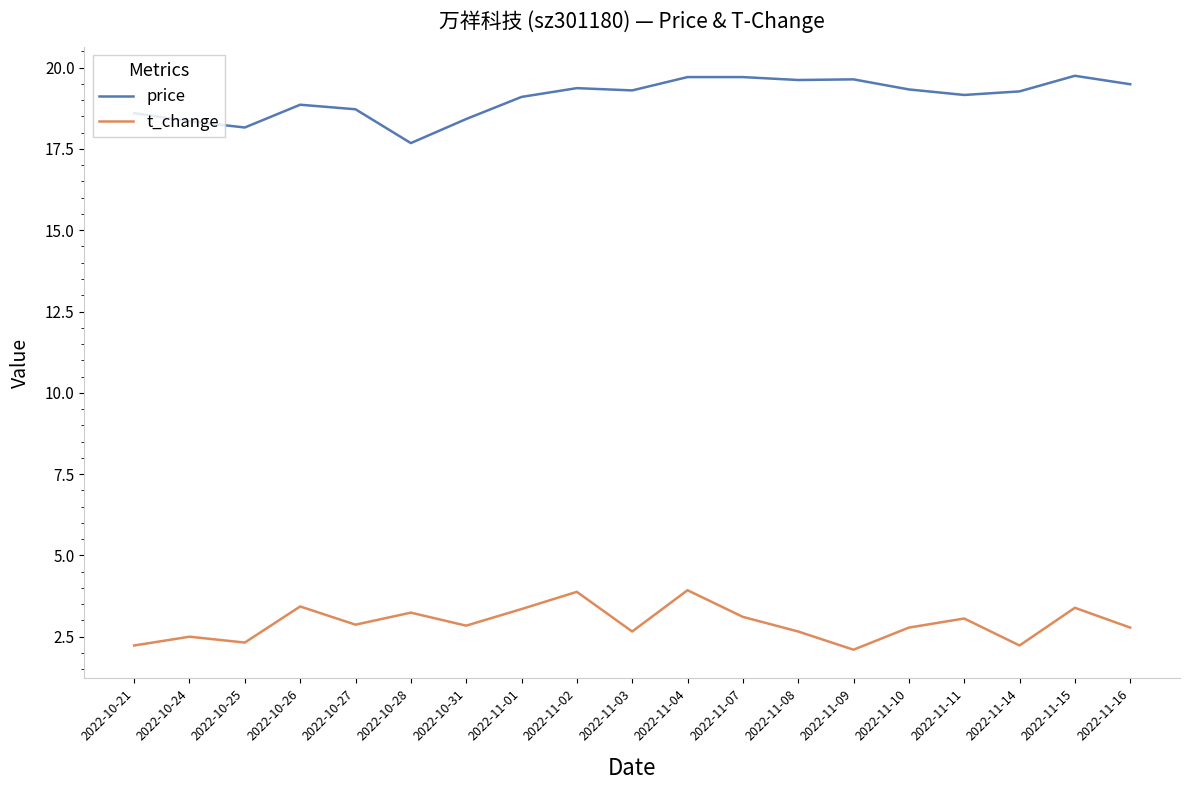

What is the difference between the highest and lowest values at 2022-11-09?

17.5